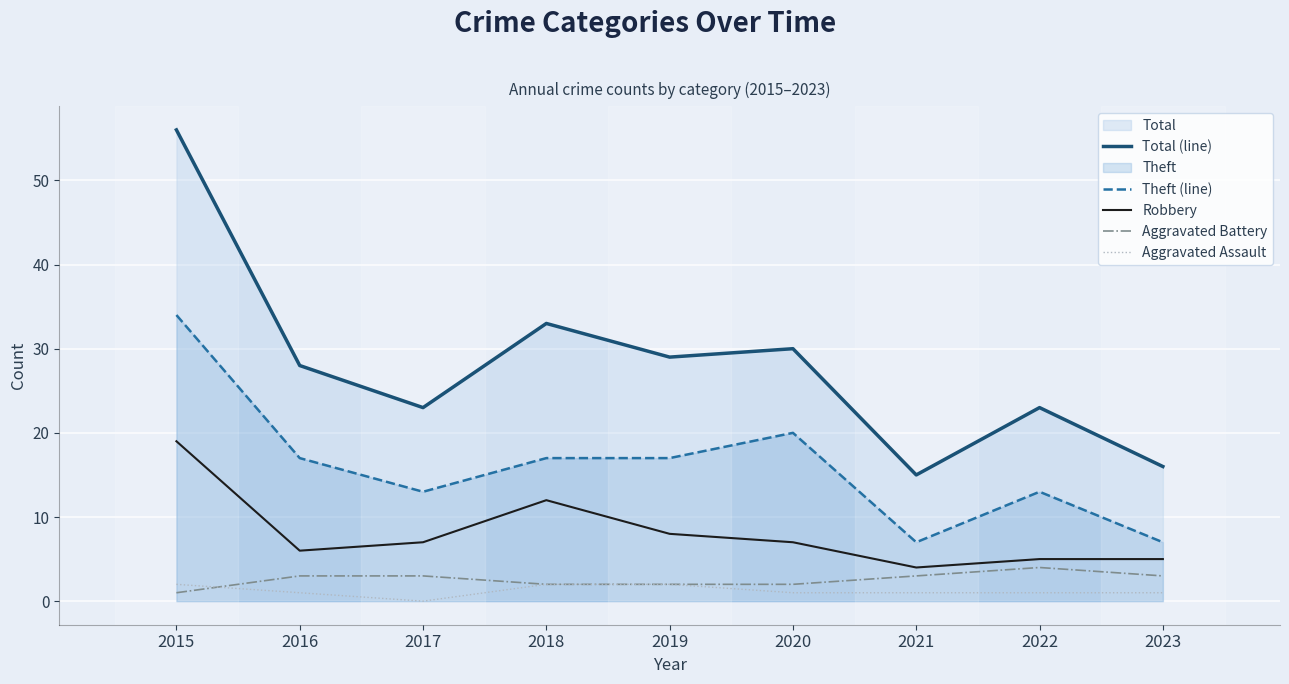

Where is the first local maximum for Theft (line)?

2020